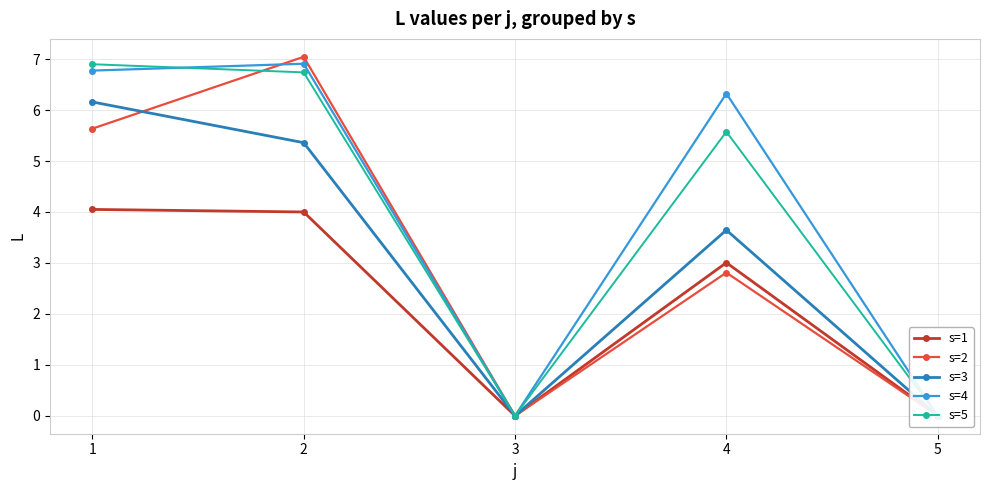

True or false: s=3 and s=2 intersect in this chart.

True